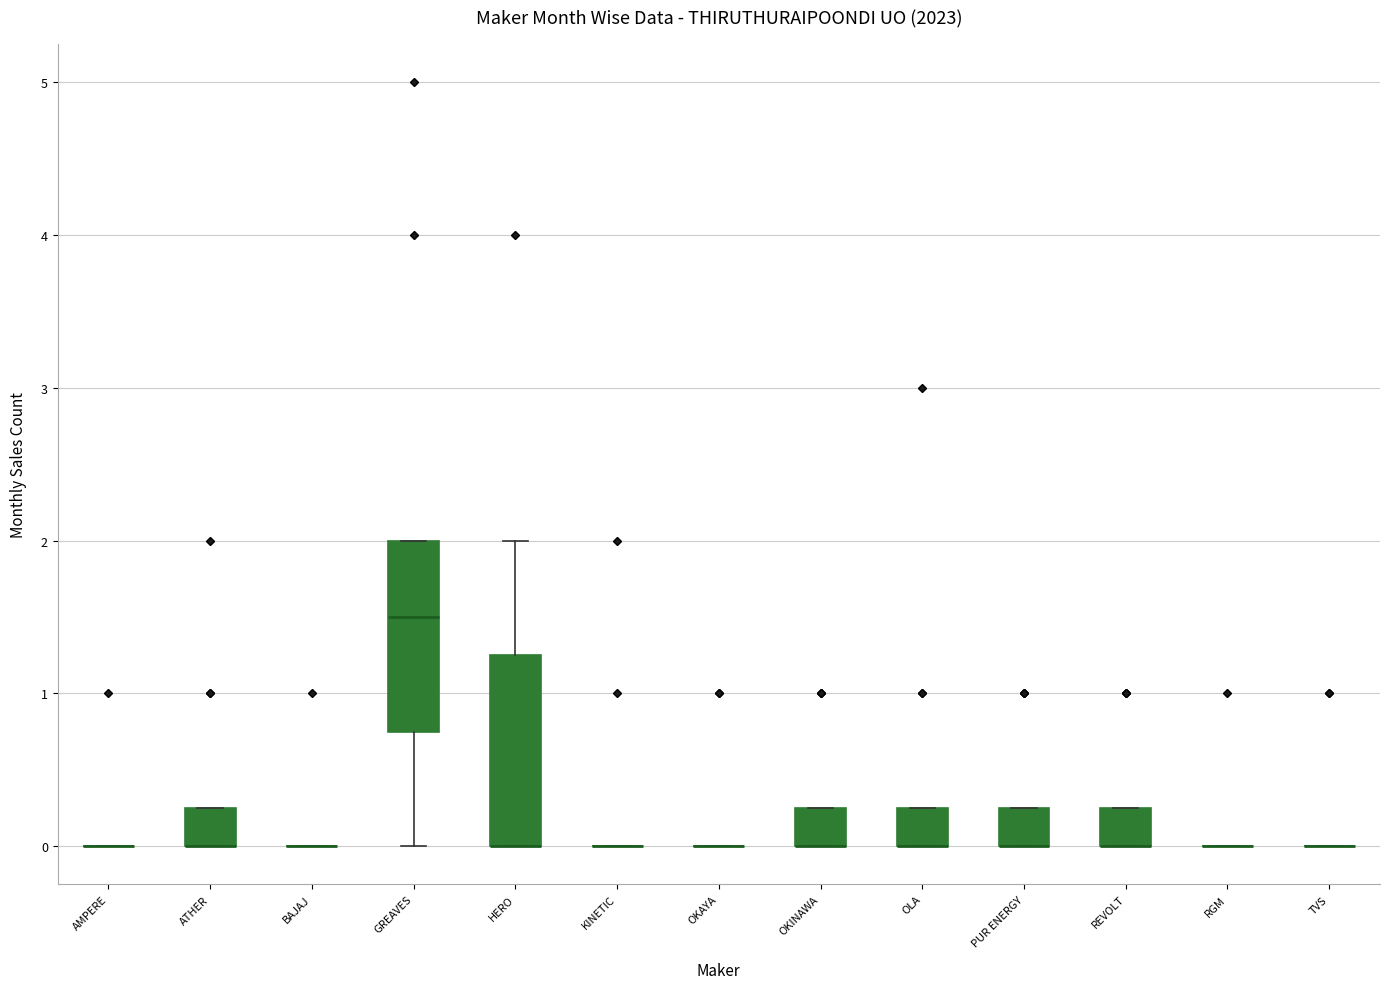

Reading left to right, read every box against the y-axis: the position of its median line, the range the box covers, and the ends of its whiskers. The values are not printed on the chart, so give them approximately, as read against the axis.

AMPERE: box collapsed to a line at 0.0, whiskers 0.0 to 0.0
ATHER: median 0.0 (drawn on the box's lower edge), box 0.0 to 0.3, whiskers 0.0 to 0.3
BAJAJ: box collapsed to a line at 0.0, whiskers 0.0 to 0.0
GREAVES: median 1.5, box 0.8 to 2.0, whiskers 0.0 to 2.0
HERO: median 0.0 (drawn on the box's lower edge), box 0.0 to 1.3, whiskers 0.0 to 2.0
KINETIC: box collapsed to a line at 0.0, whiskers 0.0 to 0.0
OKAYA: box collapsed to a line at 0.0, whiskers 0.0 to 0.0
OKINAWA: median 0.0 (drawn on the box's lower edge), box 0.0 to 0.3, whiskers 0.0 to 0.3
OLA: median 0.0 (drawn on the box's lower edge), box 0.0 to 0.3, whiskers 0.0 to 0.3
PUR ENERGY: median 0.0 (drawn on the box's lower edge), box 0.0 to 0.3, whiskers 0.0 to 0.3
REVOLT: median 0.0 (drawn on the box's lower edge), box 0.0 to 0.3, whiskers 0.0 to 0.3
RGM: box collapsed to a line at 0.0, whiskers 0.0 to 0.0
TVS: box collapsed to a line at 0.0, whiskers 0.0 to 0.0